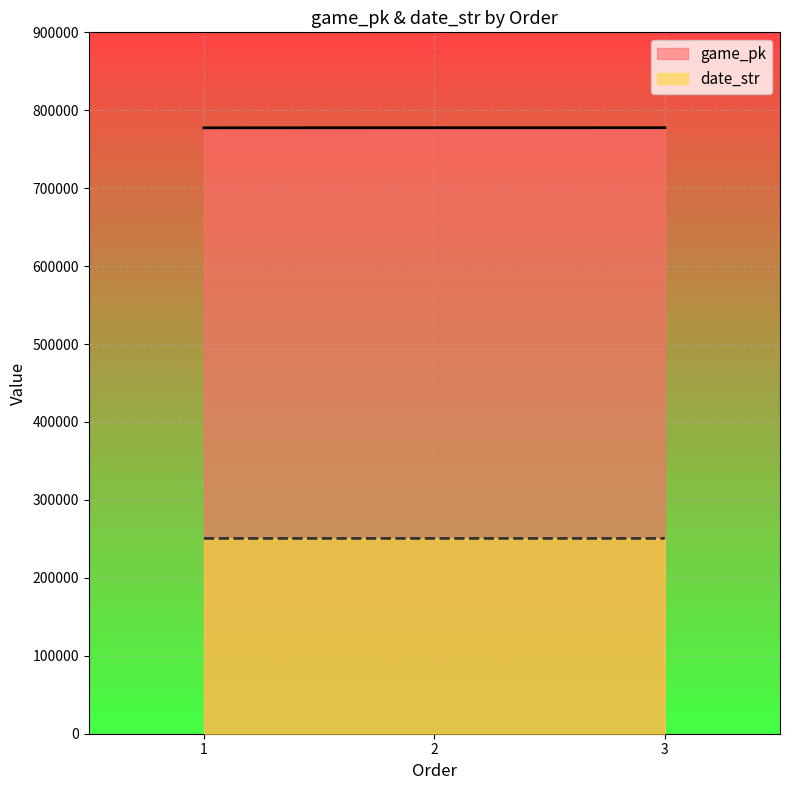

At which category is the sum across all series the highest?

3